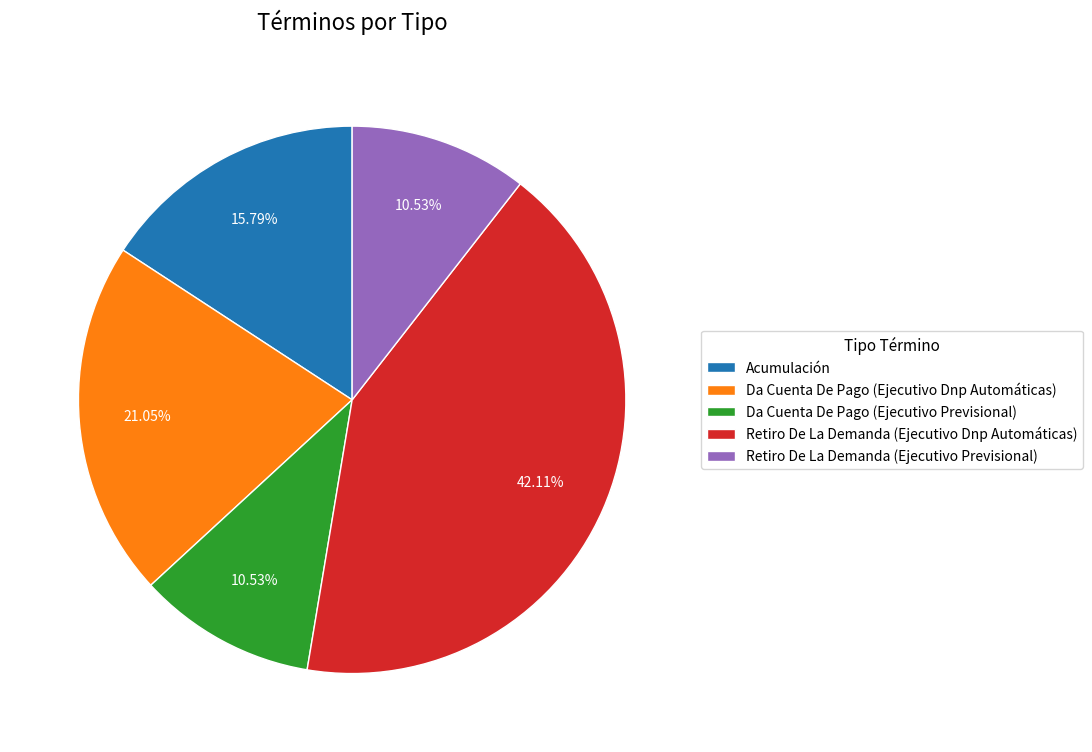

Which slice is the largest?

Retiro De La Demanda (Ejecutivo Dnp Automáticas)